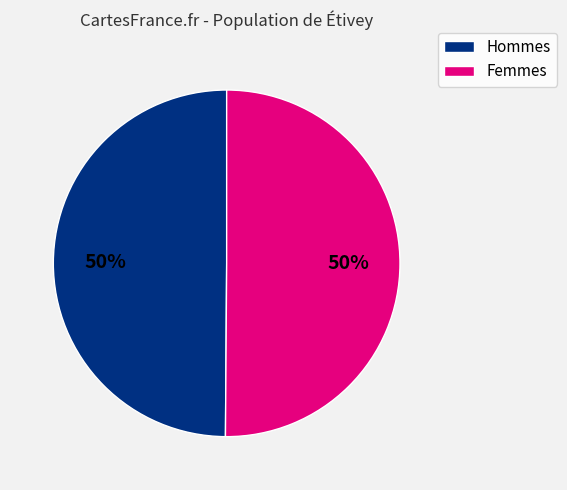

To the nearest percent, what is the average slice percentage?

50%